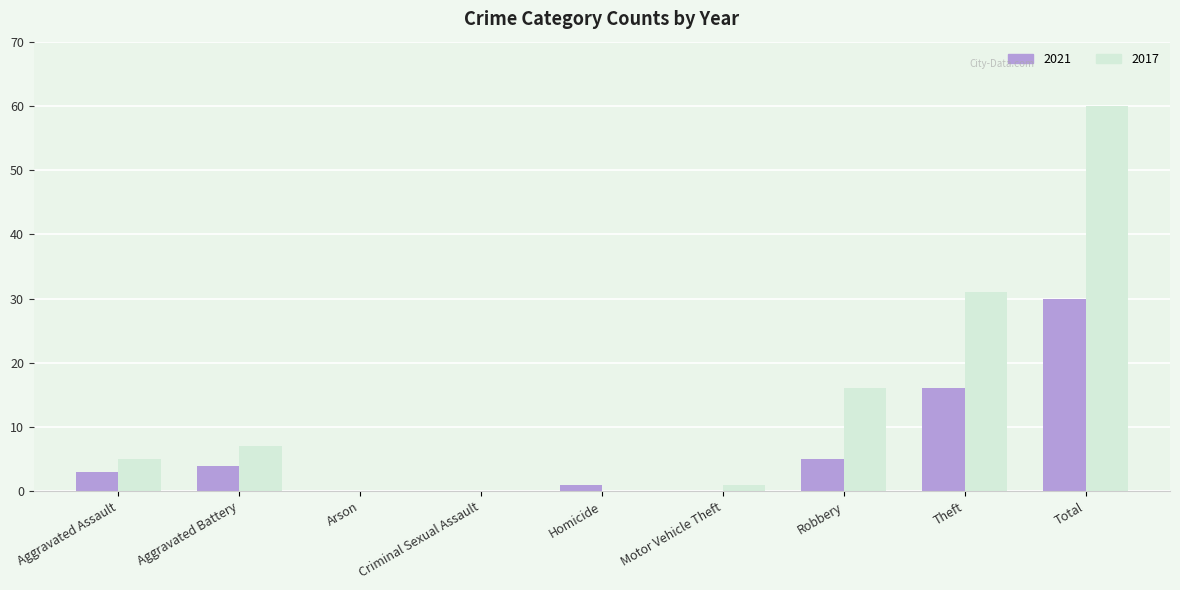

At which category is the sum across all series the highest?

Total